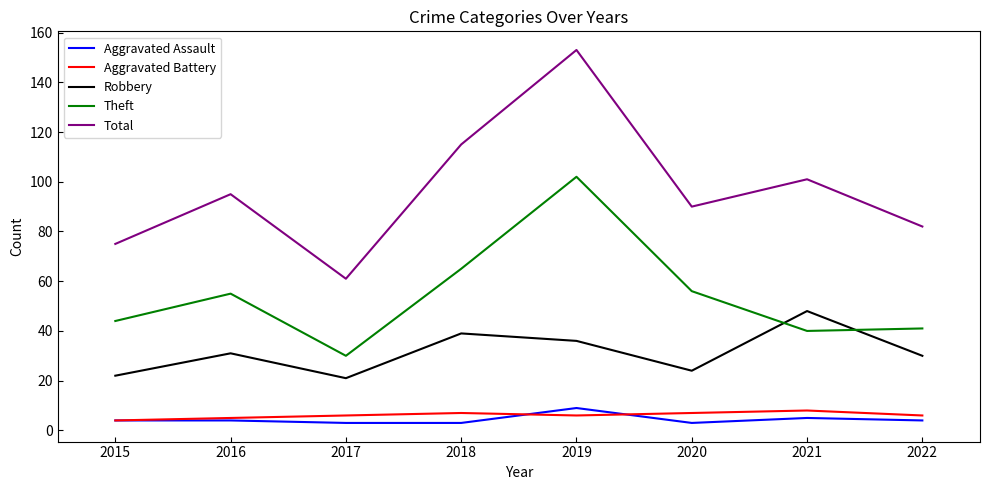

Does the chart have visible grid lines?

No